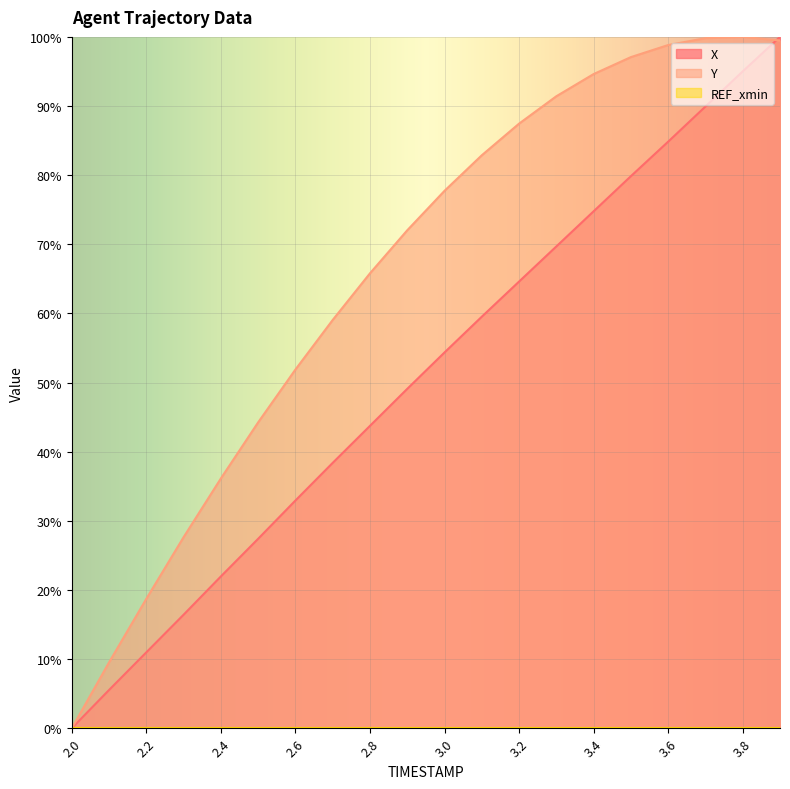

After their last crossing, which series has the higher values: X or Y?

X